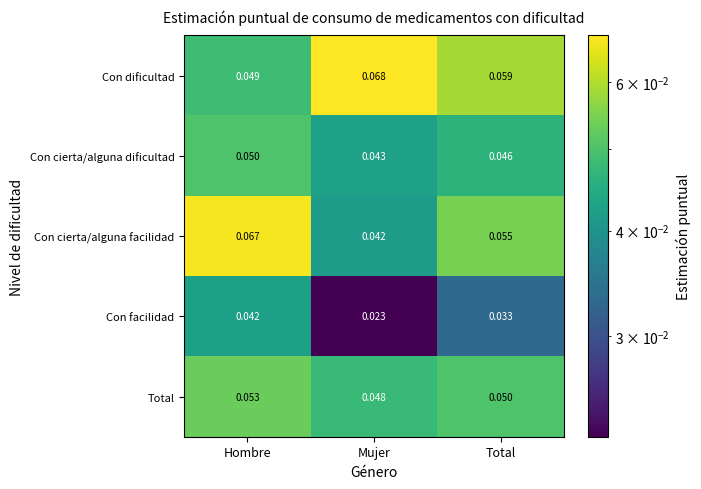

Which label corresponds to the smallest value in the chart?

Mujer